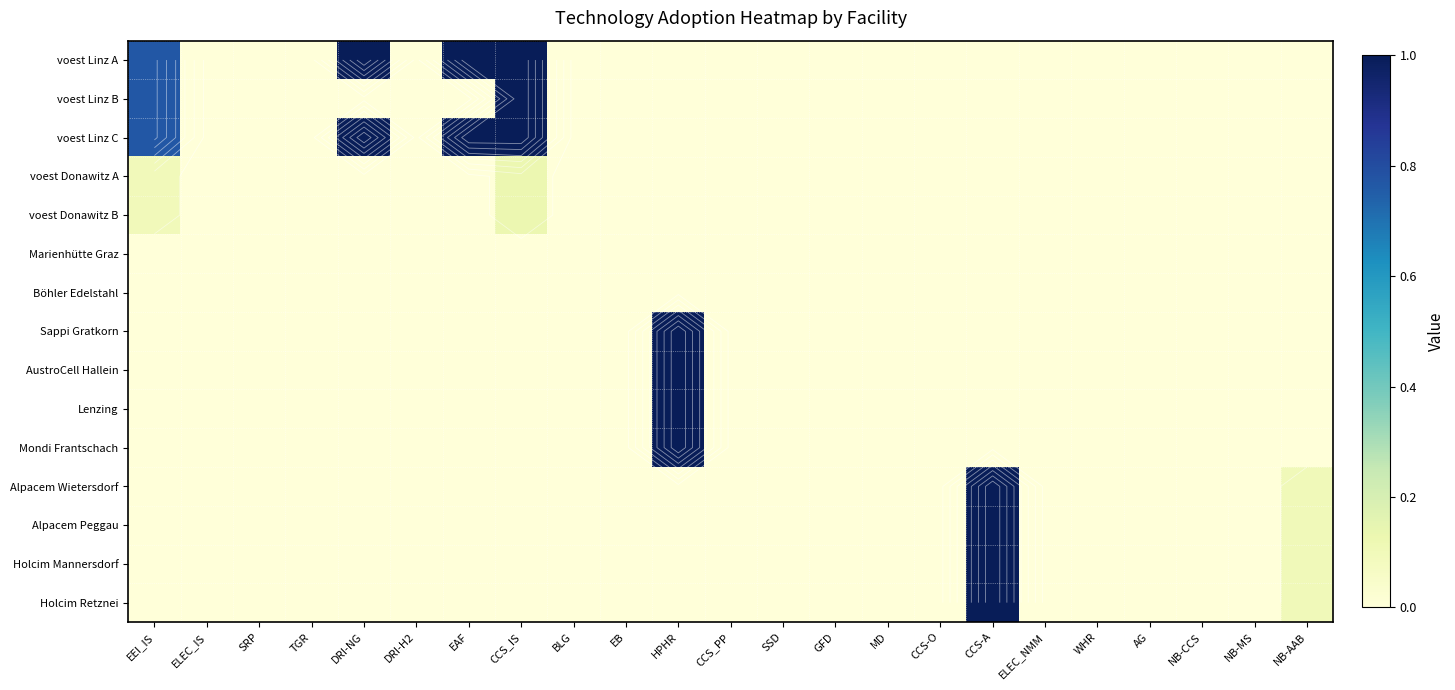

Which series has the largest total across all categories?

voest Linz A